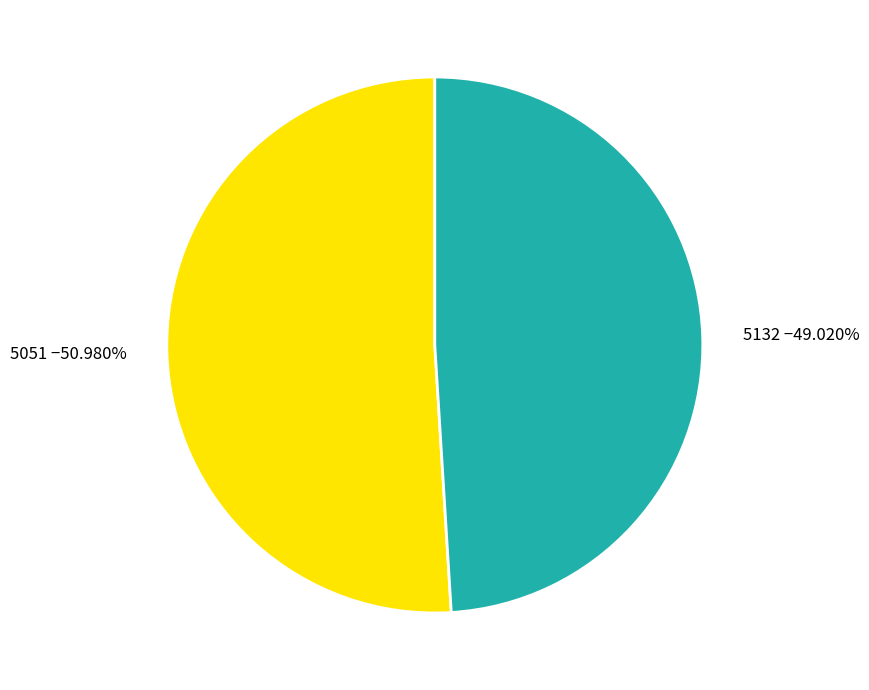

To the nearest percent, what is the difference between the largest and smallest slice percentages?

2%